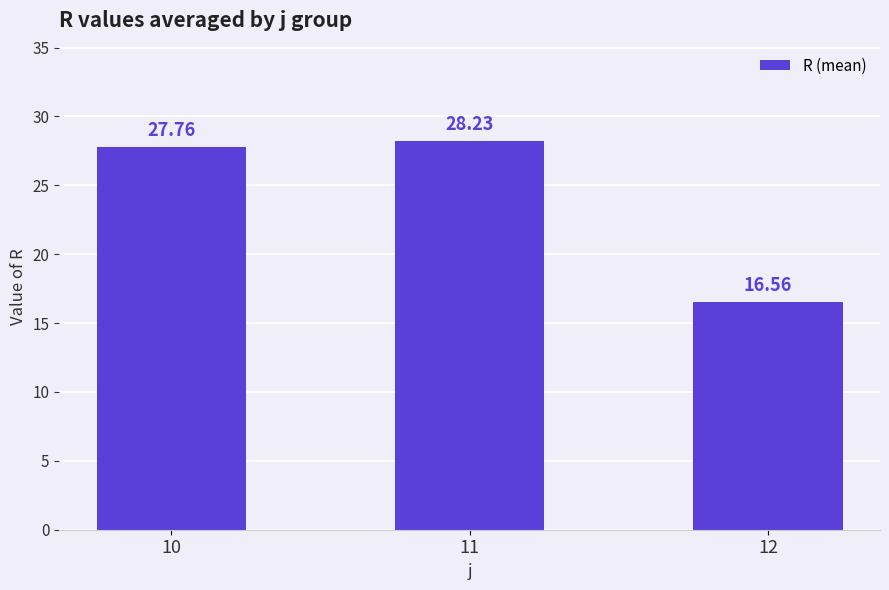

At which label is the value closest to 22?

12